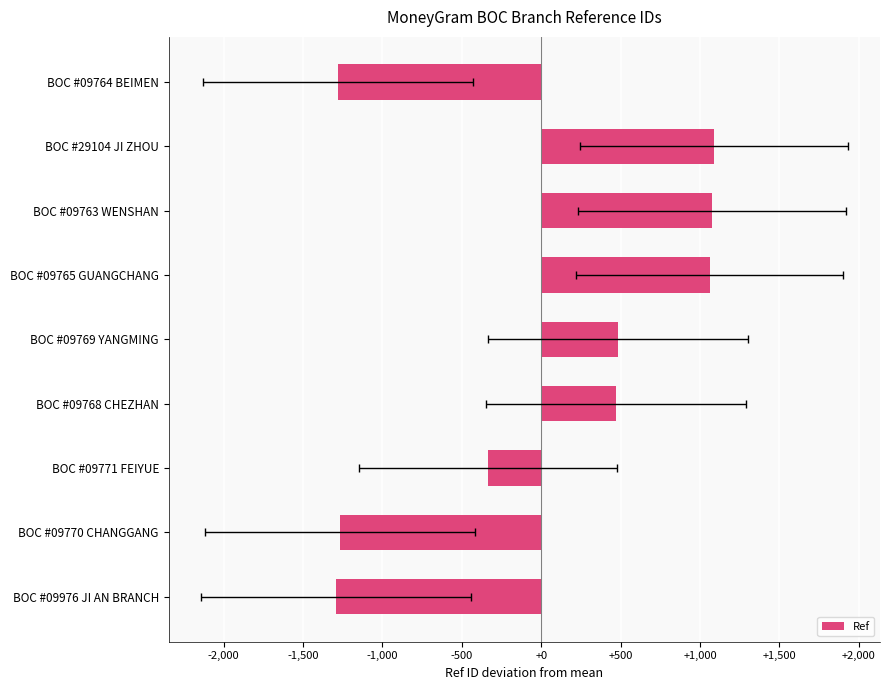

The value at BOC #09768 CHEZHAN is 626.6. True or false?

False